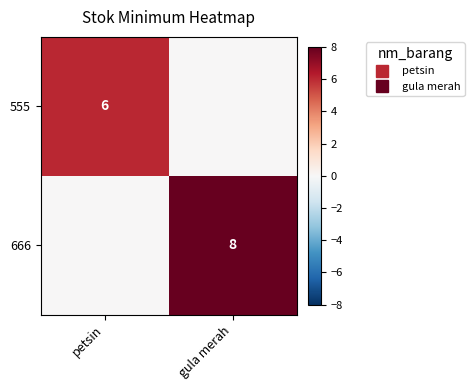

Which series changed the most between petsin and gula merah?

666